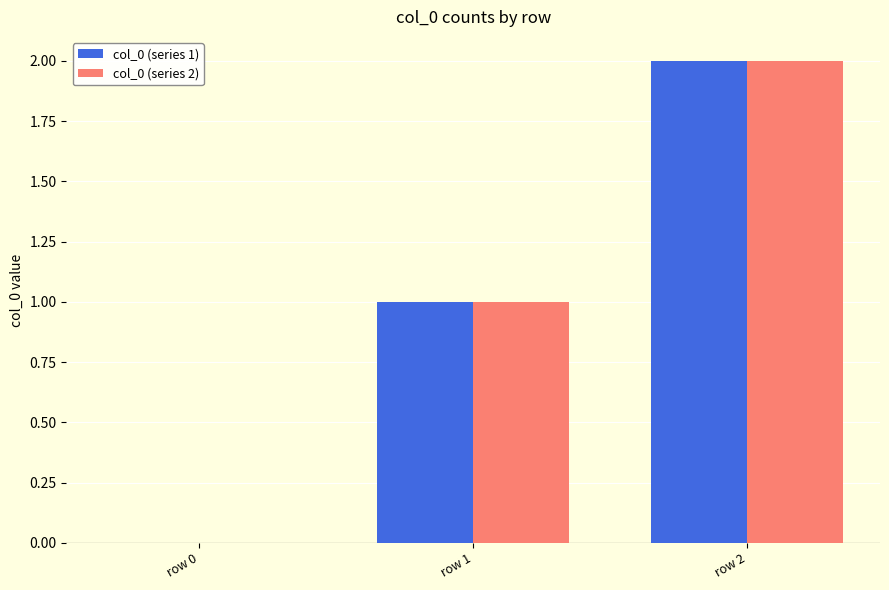

The col_0 (series 1) series shows 0 at row 0. True or false?

True